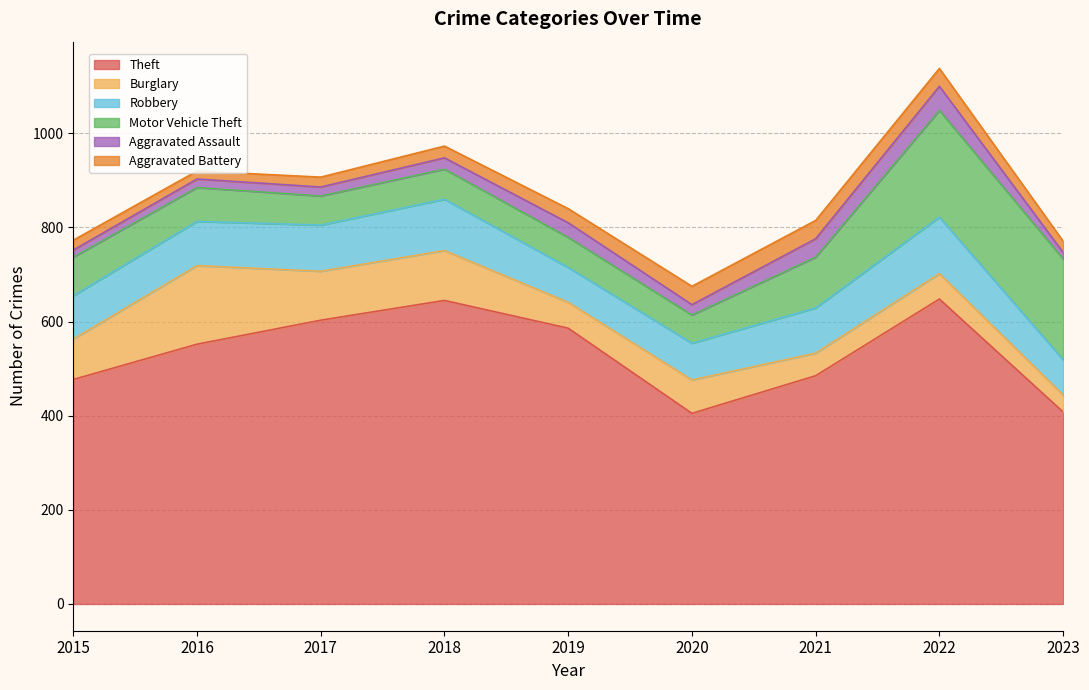

What is the value of the Motor Vehicle Theft point at the 8th from the left?

227